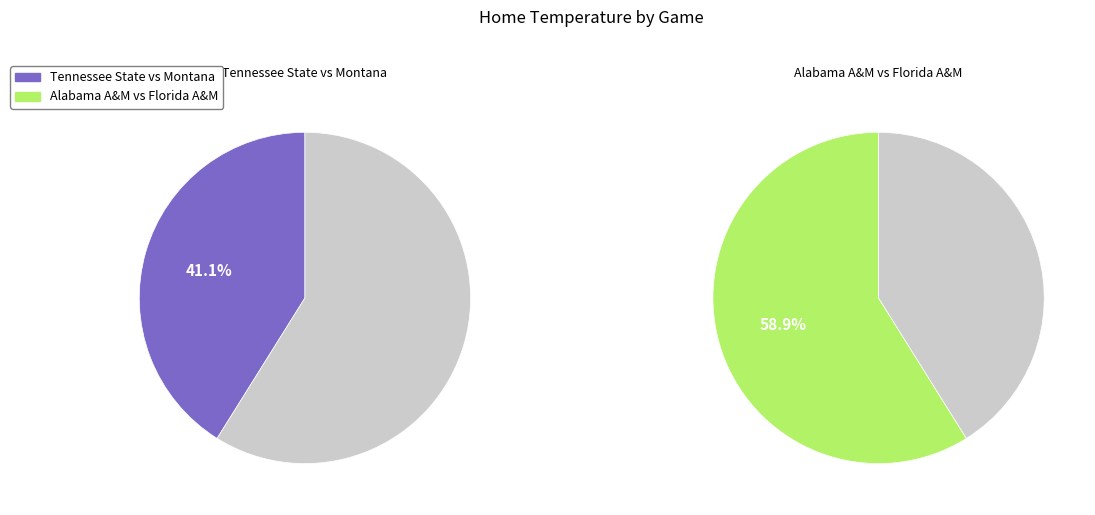

To the nearest percent, what is the difference between the largest and smallest slice percentages?

18%